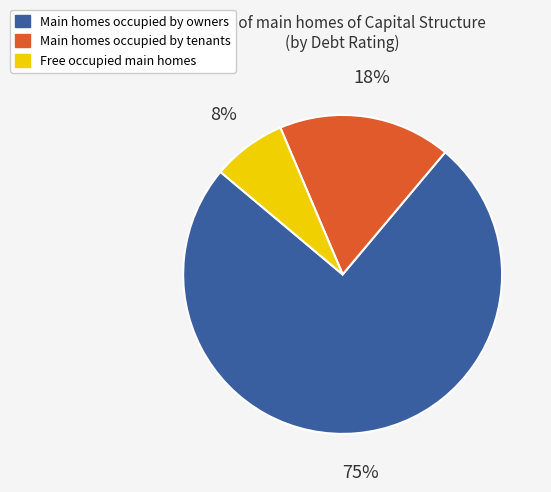

How many slices are in this pie chart?

3